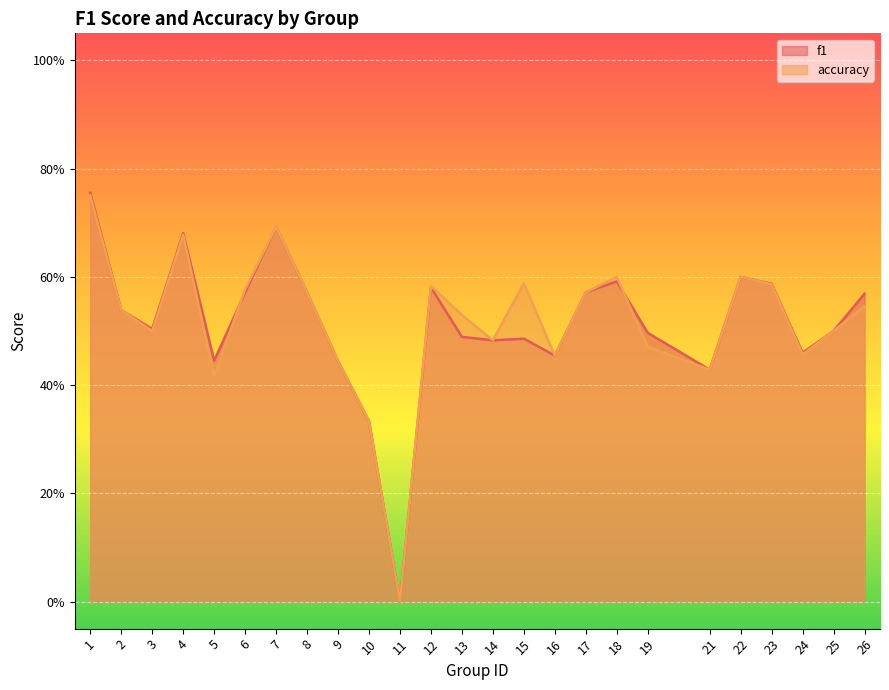

What is the sum of the accuracy values at 12 and 21?

1.0